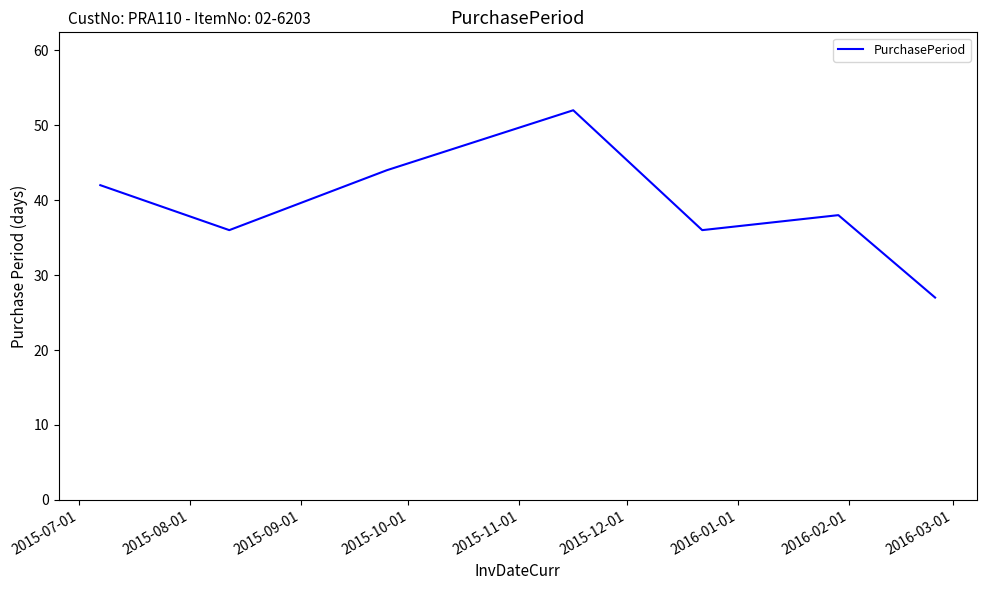

What is the difference between the second highest and second lowest values?

8